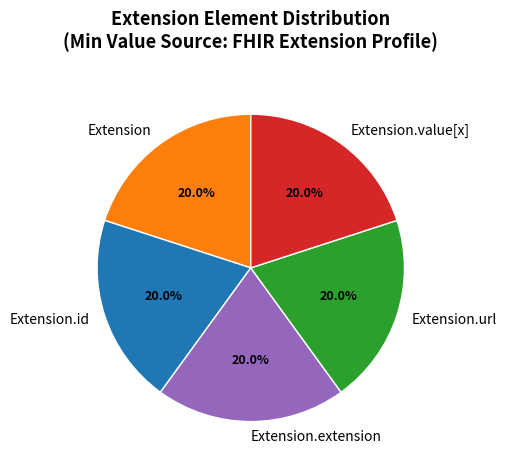

Count the number of slices in the pie.

5